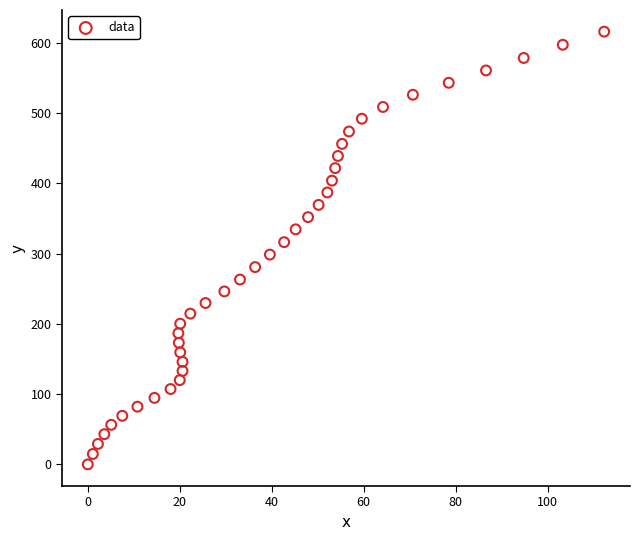

What is the range of Y values (max minus min)?

615.7